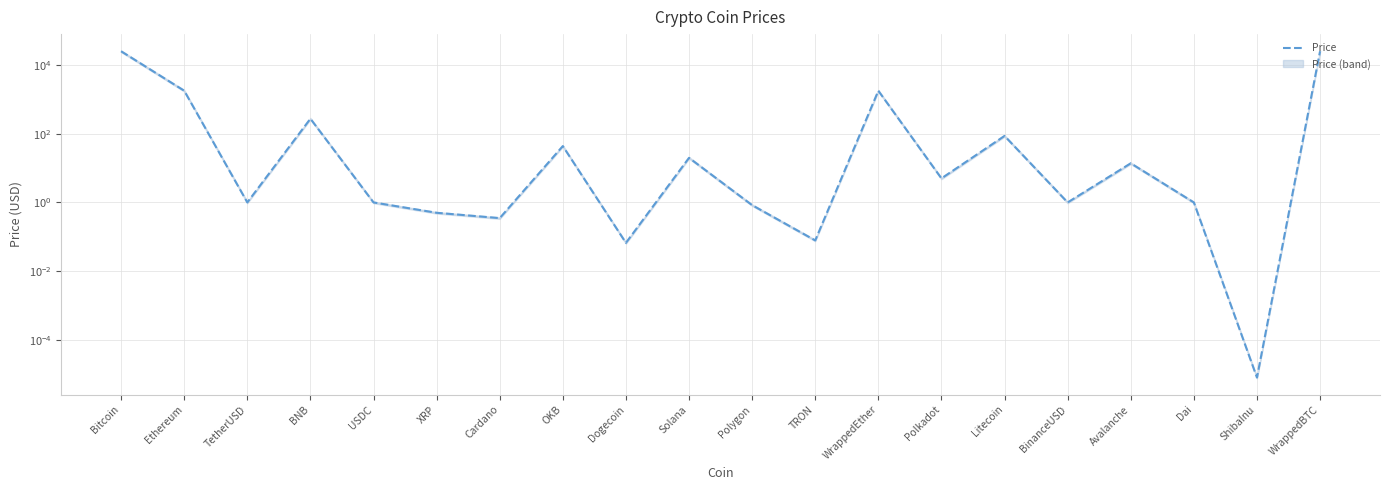

Is this an area chart (filled region under the line)?

No